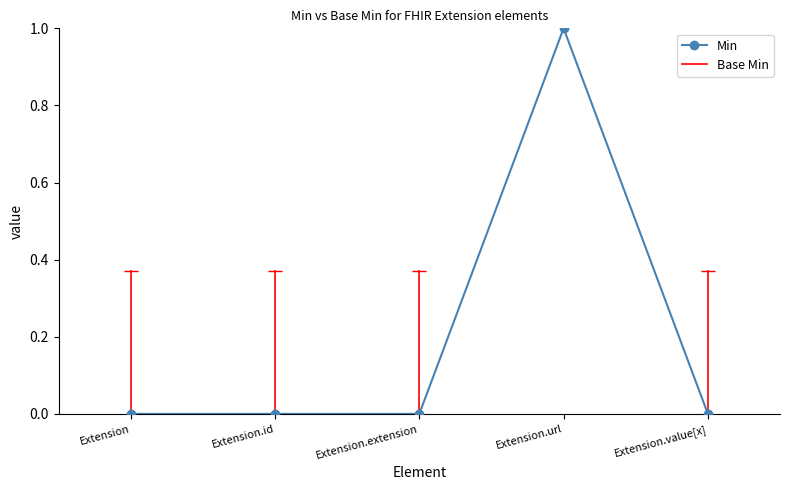

At which category does the chart reach its peak across all series?

Extension.url